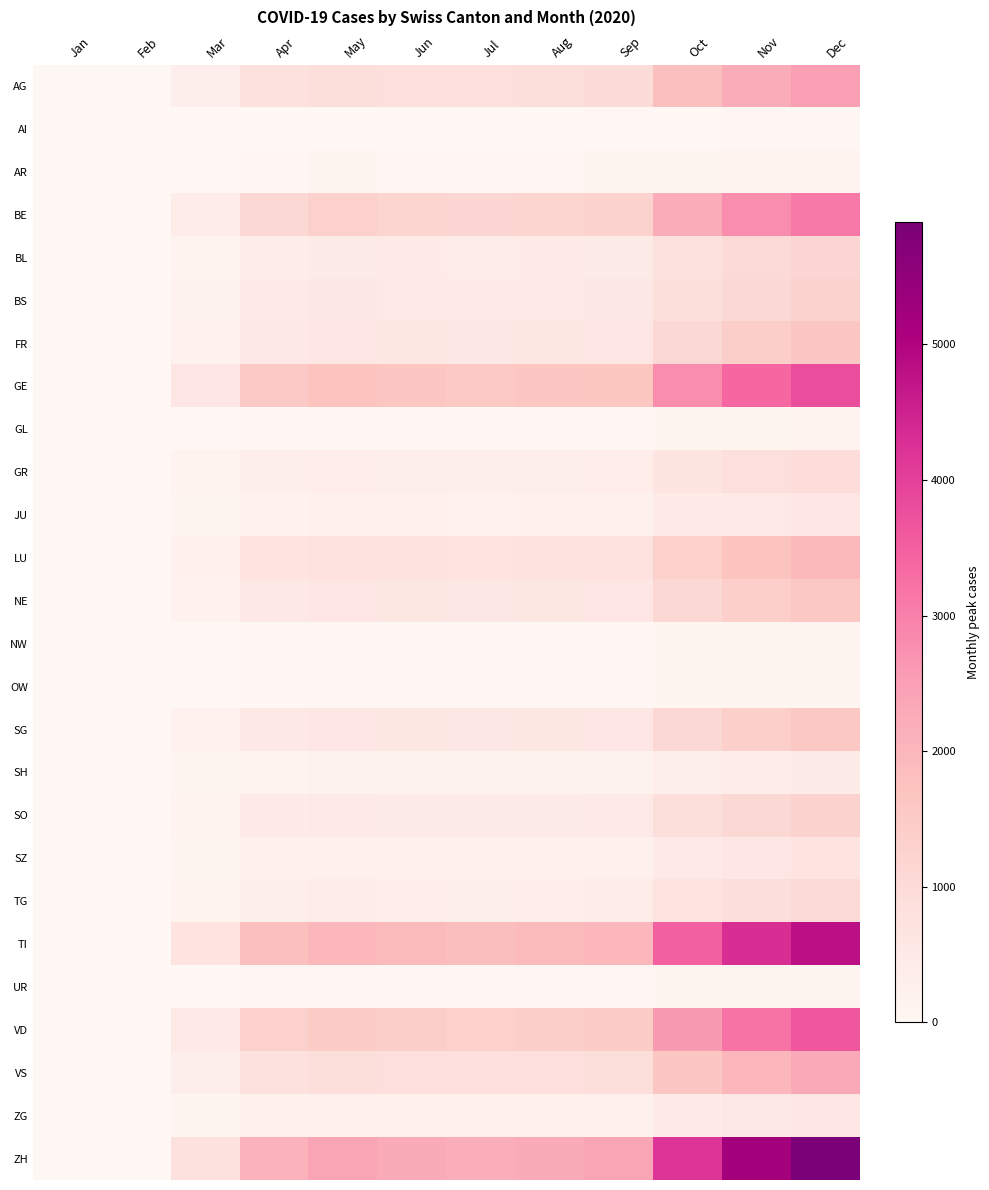

Which label corresponds to the smallest value in the chart?

Jan